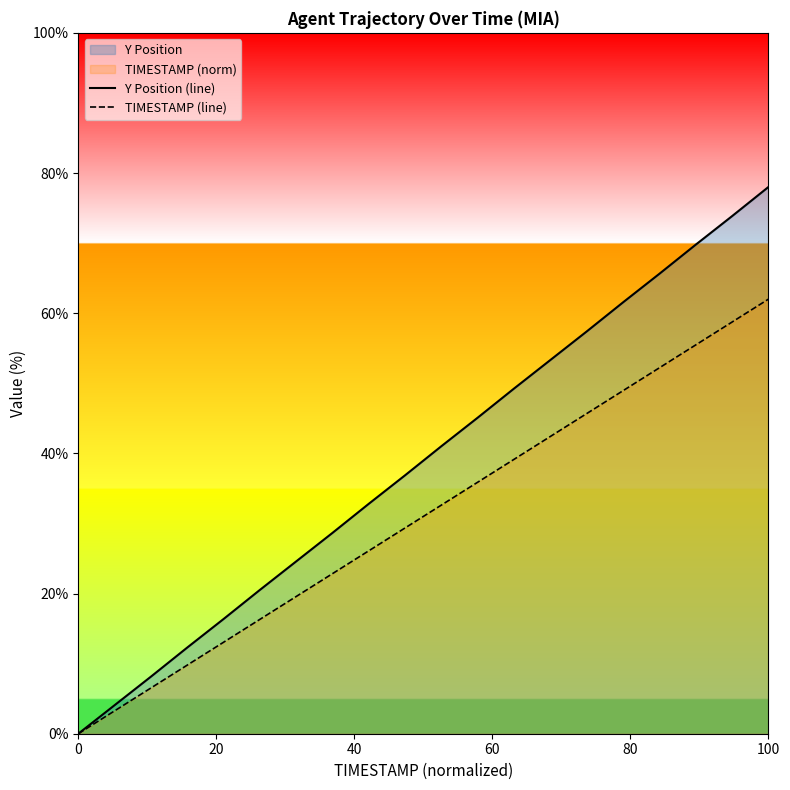

Does the chart display data point markers on the line(s)?

No